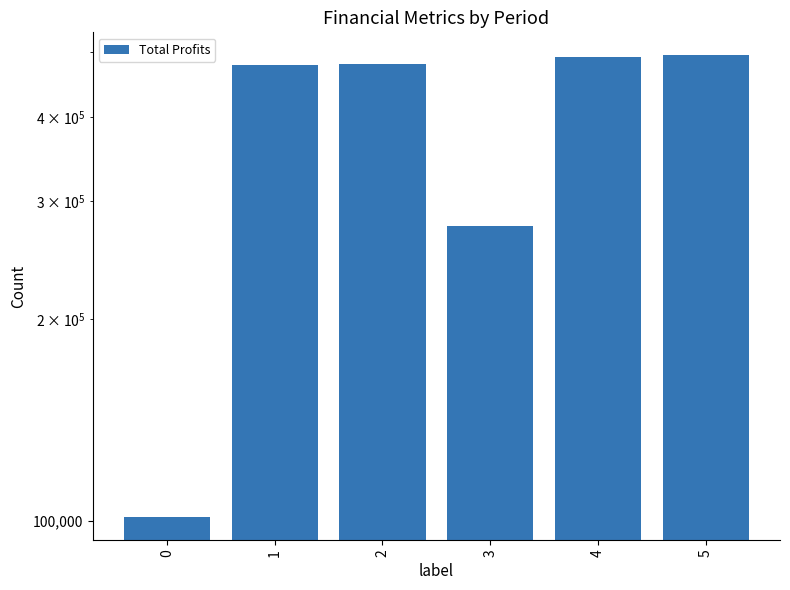

Which category has the highest value across all series?

5